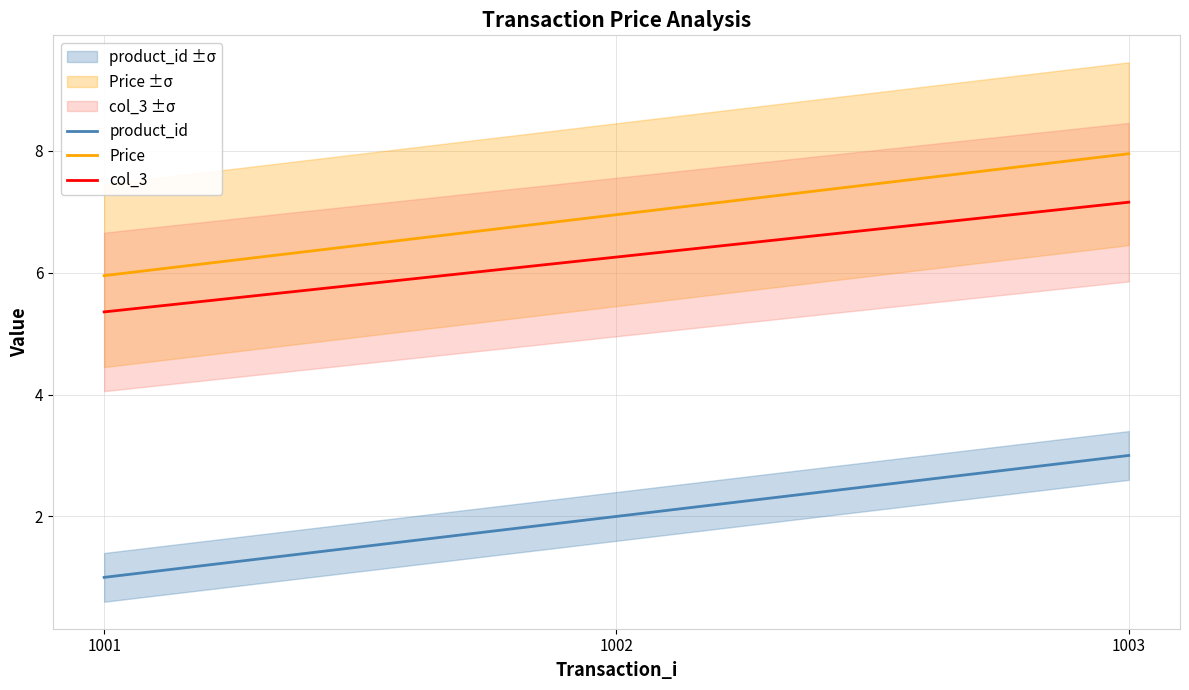

Count the number of categories in the chart.

3